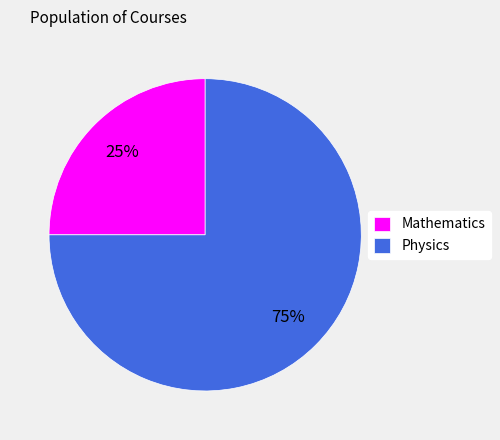

Rank the categories by value from lowest to highest.

Mathematics, Physics